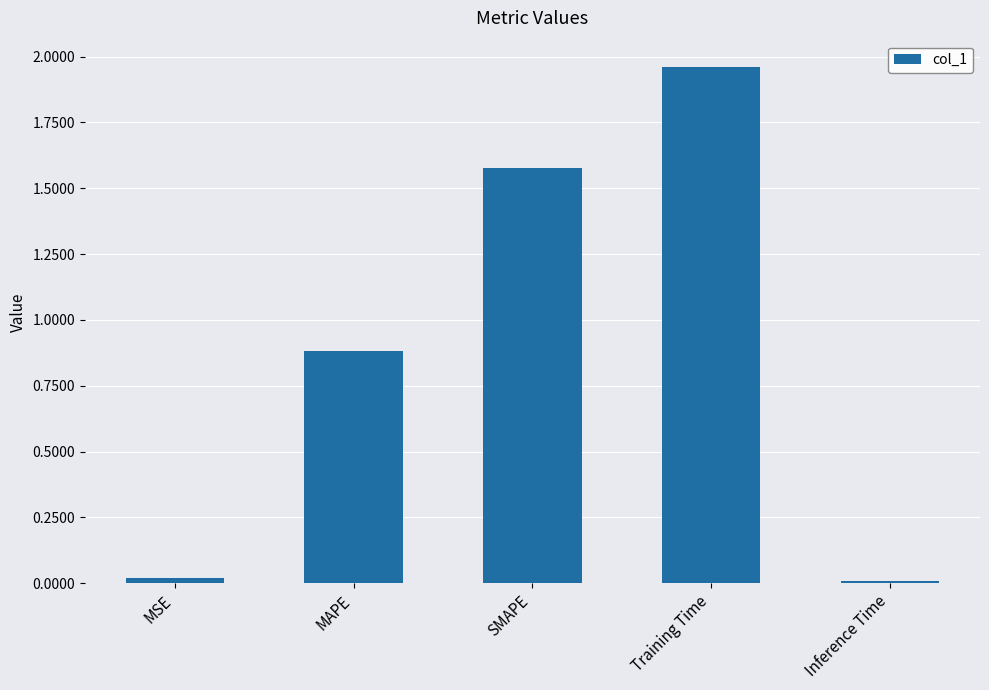

What is the sum of the values at Training Time and MAPE?

2.8